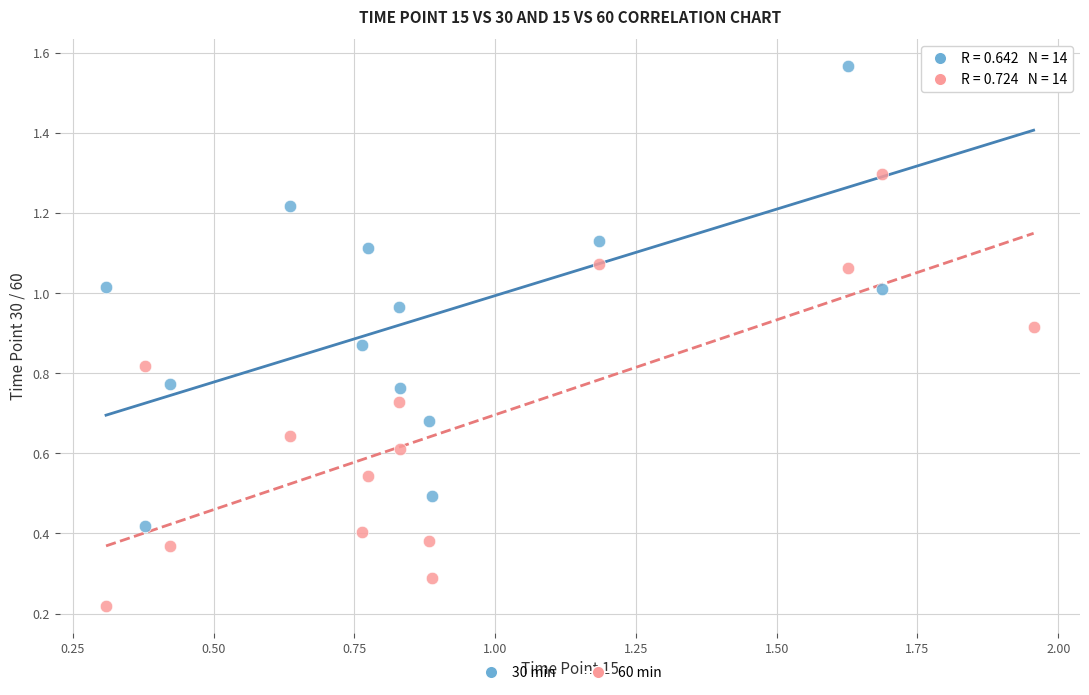

Which series contains the lowest Y value?

60 min